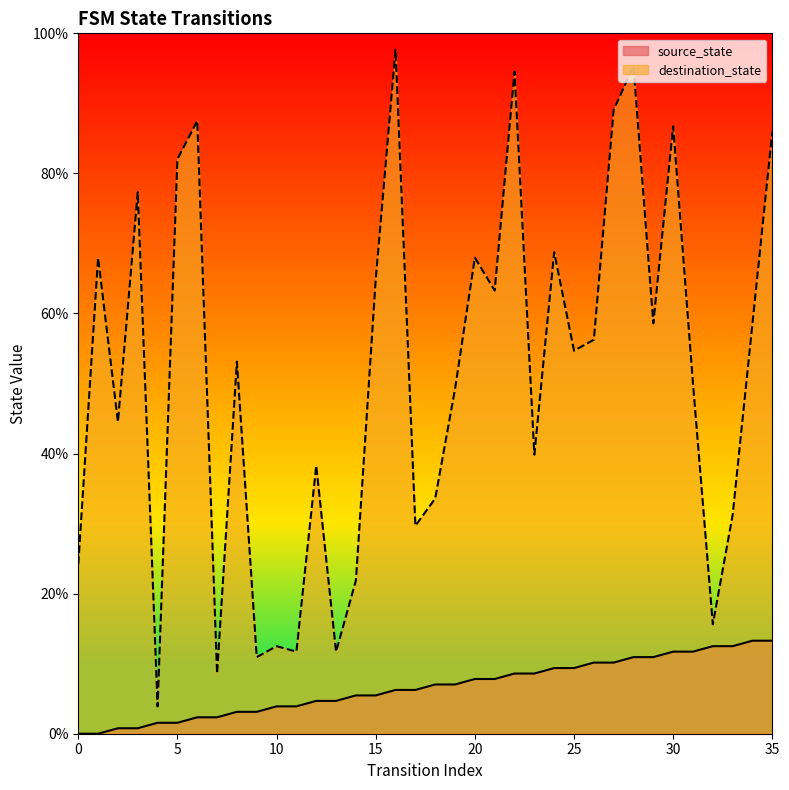

How many lines are shown in the chart?

2